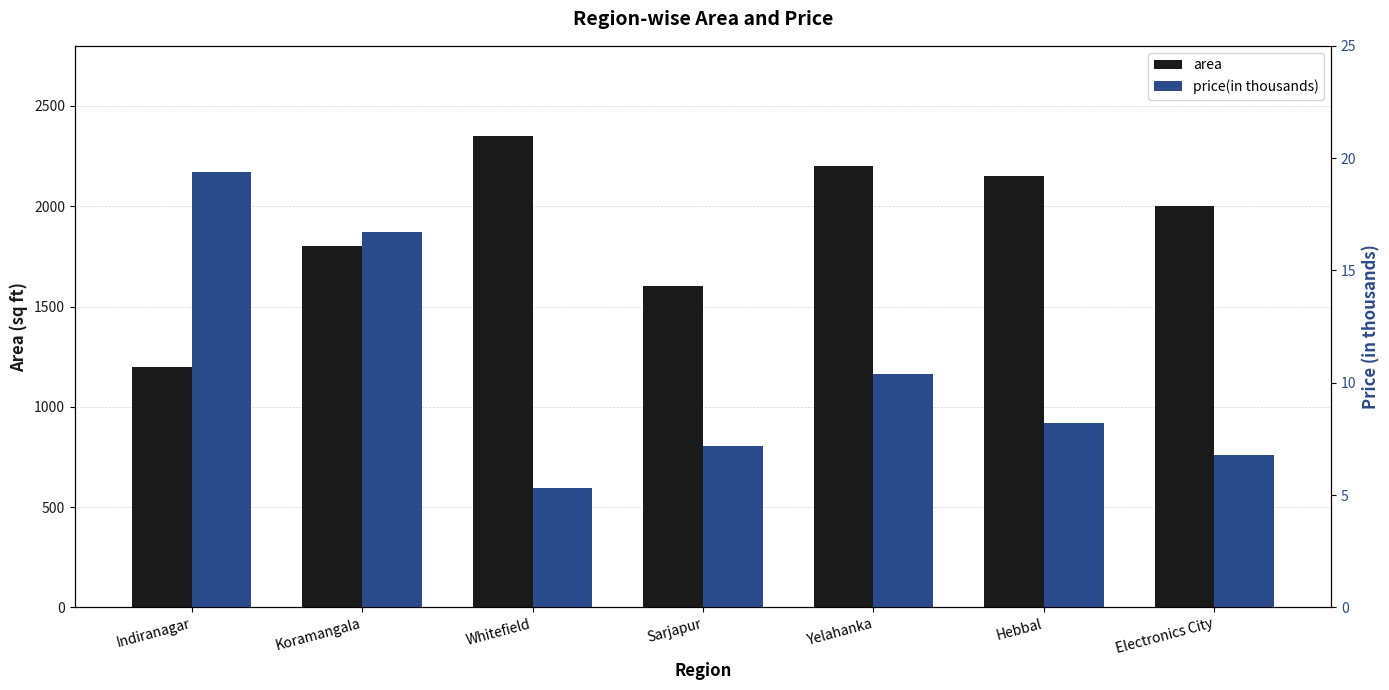

Reading left to right, what are all the values shown in this chart?

area: 1200.0	1800.0	2350.0	1600.0	2200.0	2150.0	2000.0
price(in thousands): 19.4	16.7	5.3	7.2	10.4	8.2	6.8